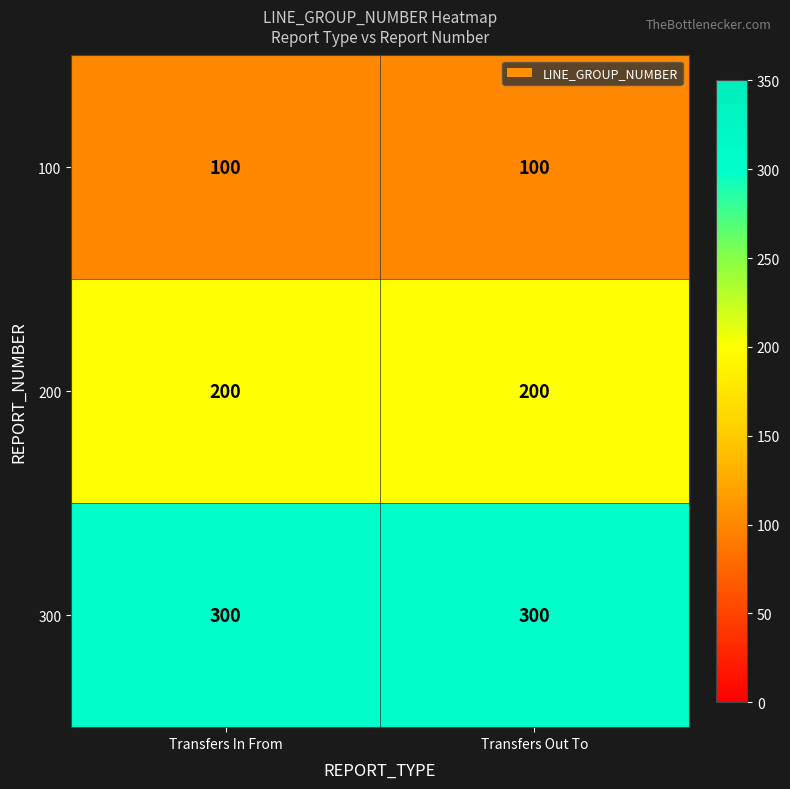

Is it true that 100 equals 100 at Transfers Out To?

True